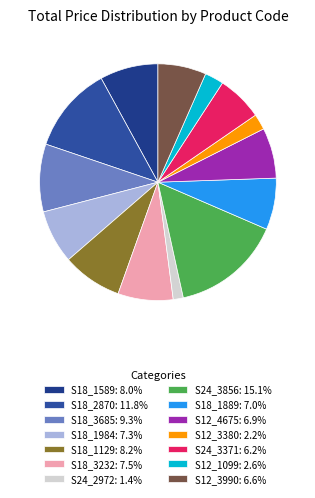

True or false: S18_1129 accounts for 1% of the total.

False